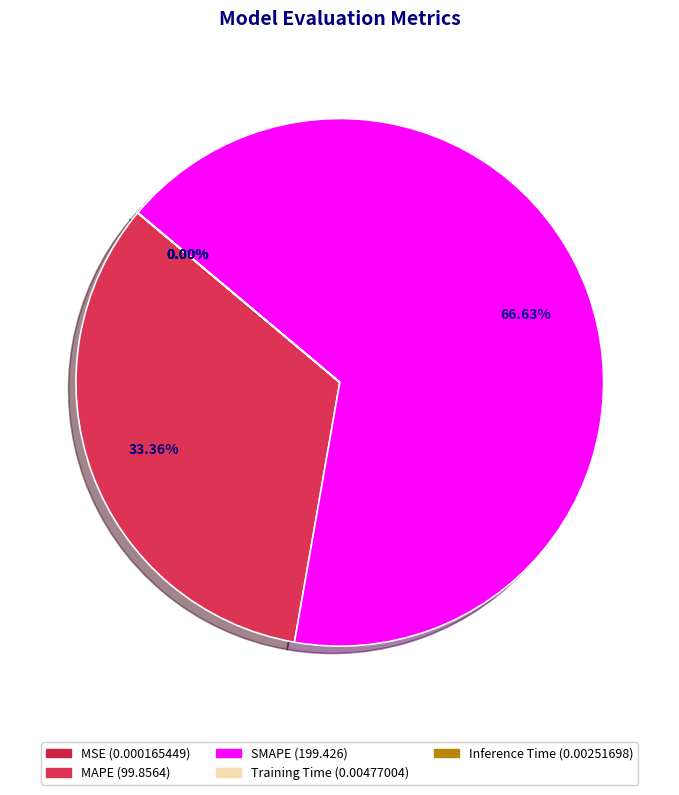

To the nearest percent, what percentage of the pie is SMAPE?

67%